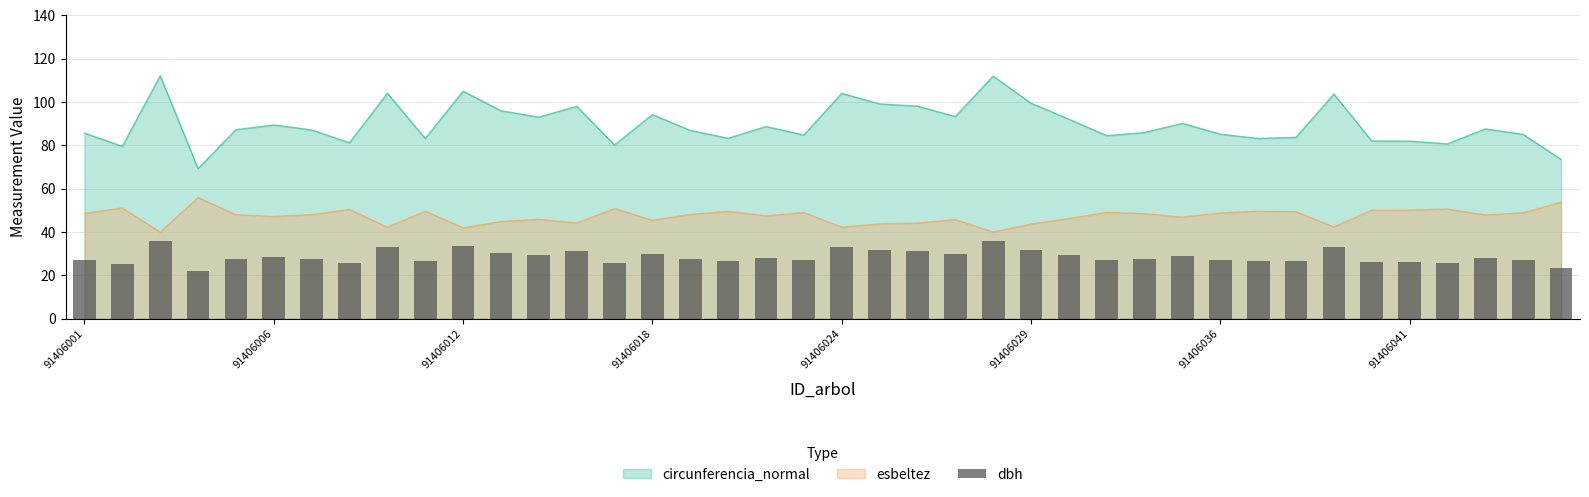

Reading left to right, extract all data points from this chart.

27.2	25.3	35.7	22.0	27.8	28.4	27.7	25.8	33.1	26.4	33.4	30.5	29.6	31.2	25.5	30.0	27.6	26.5	28.2	27.0	33.1	31.5	31.2	29.7	35.6	31.6	29.3	26.9	27.3	28.7	27.1	26.5	26.6	33.0	26.1	26.1	25.7	27.9	27.1	23.4